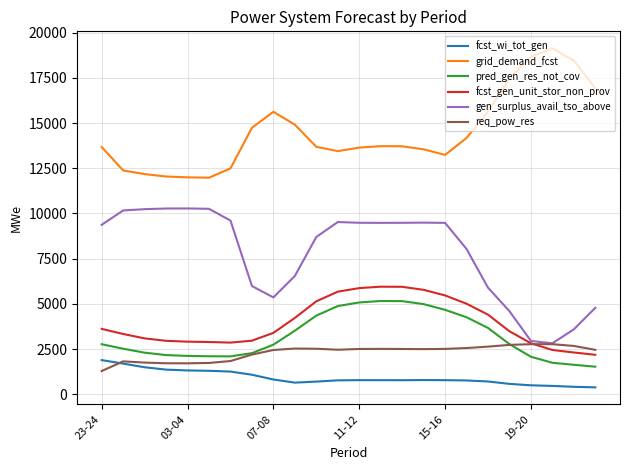

What is the maximum value shown in the chart?

19133